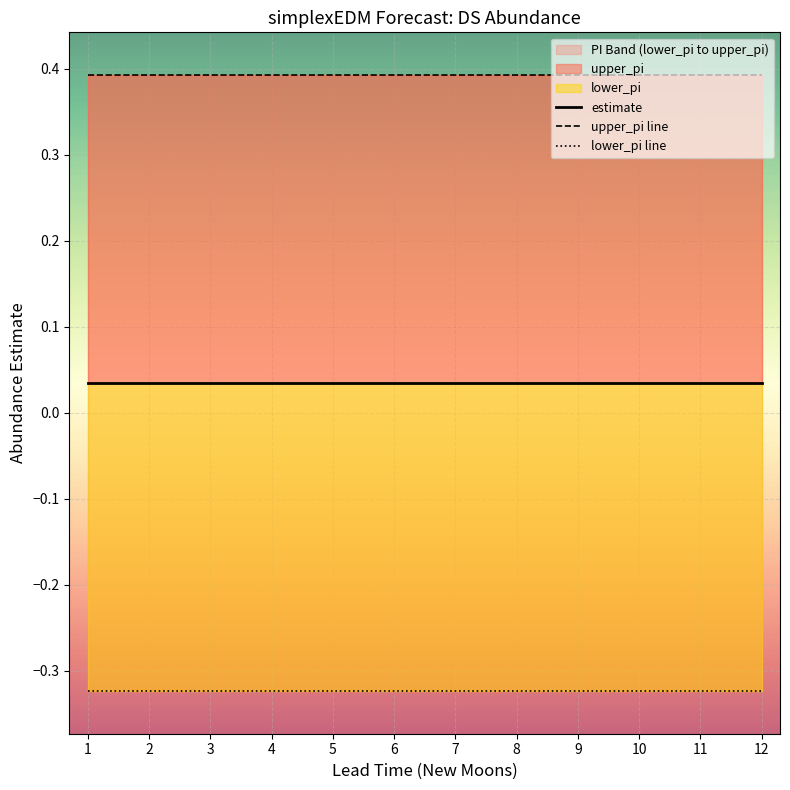

Reading right to left, extract all data points from this chart.

estimate: 12=0.0	11=0.0	10=0.0	9=0.0	8=0.0	7=0.0	6=0.0	5=0.0	4=0.0	3=0.0	2=0.0	1=0.0
upper_pi line: 12=0.4	11=0.4	10=0.4	9=0.4	8=0.4	7=0.4	6=0.4	5=0.4	4=0.4	3=0.4	2=0.4	1=0.4
lower_pi line: 12=-0.3	11=-0.3	10=-0.3	9=-0.3	8=-0.3	7=-0.3	6=-0.3	5=-0.3	4=-0.3	3=-0.3	2=-0.3	1=-0.3